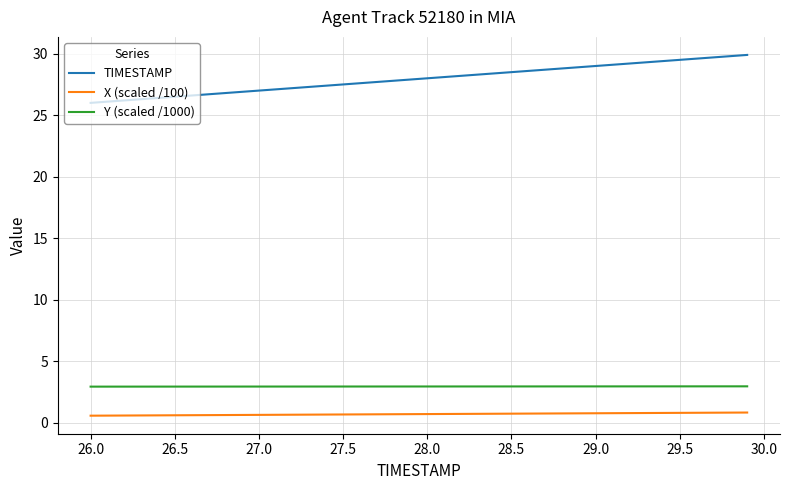

Which series has the largest total across all categories?

TIMESTAMP